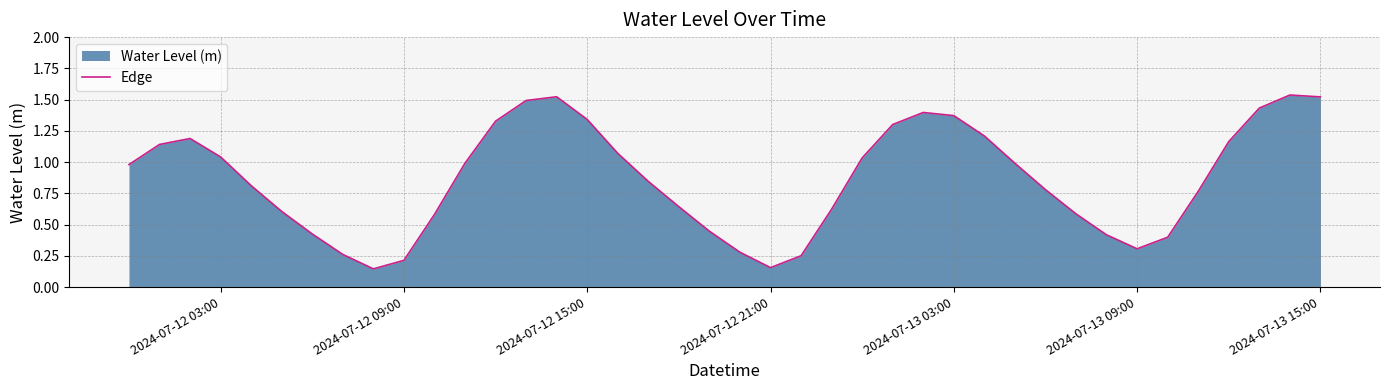

What is the difference between the maximum and minimum values?

1.4